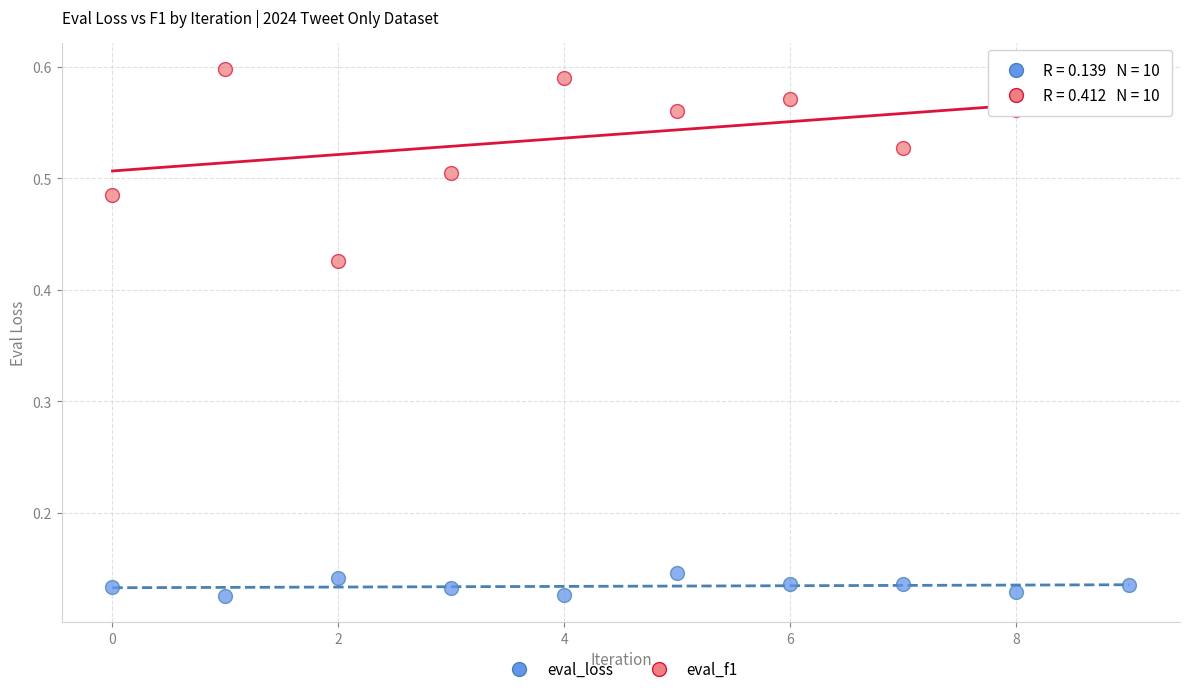

Which series has the widest spread of Y values?

eval_f1